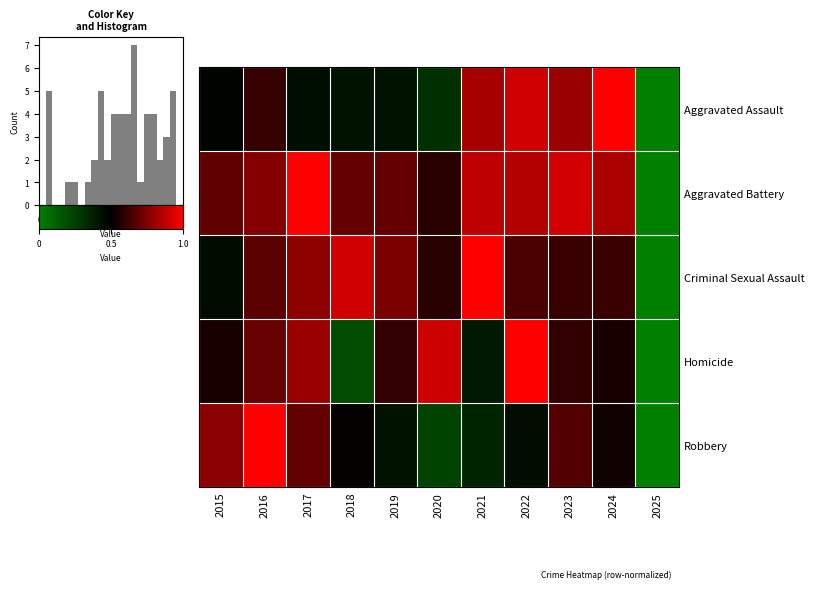

Which series has the widest spread of values?

Robbery